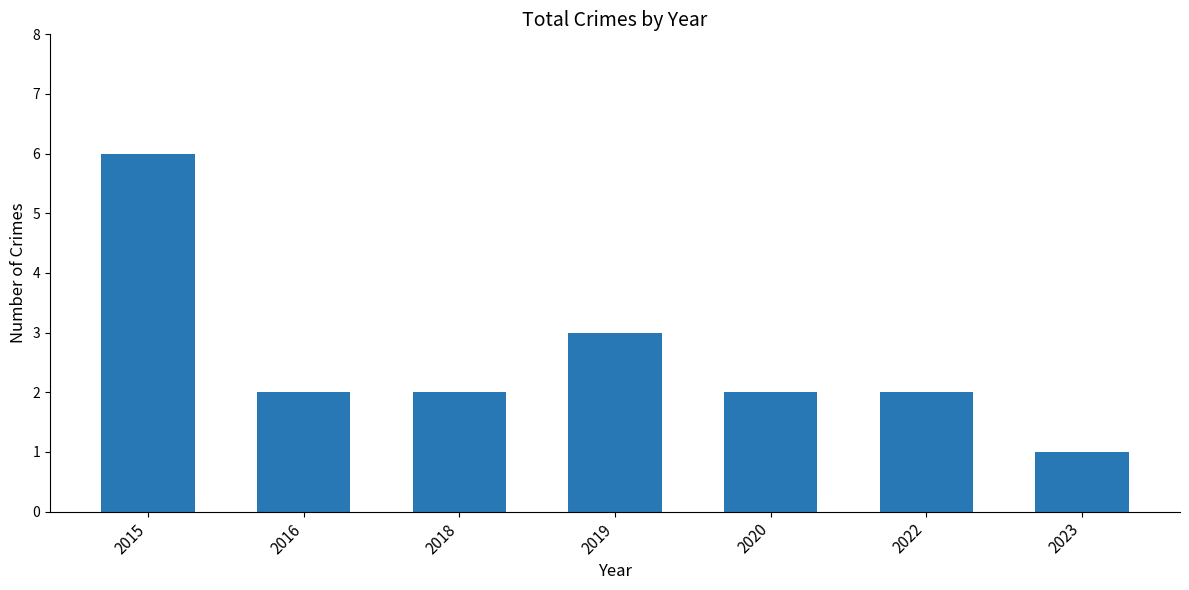

What is the value of the 2nd bar from the left?

2